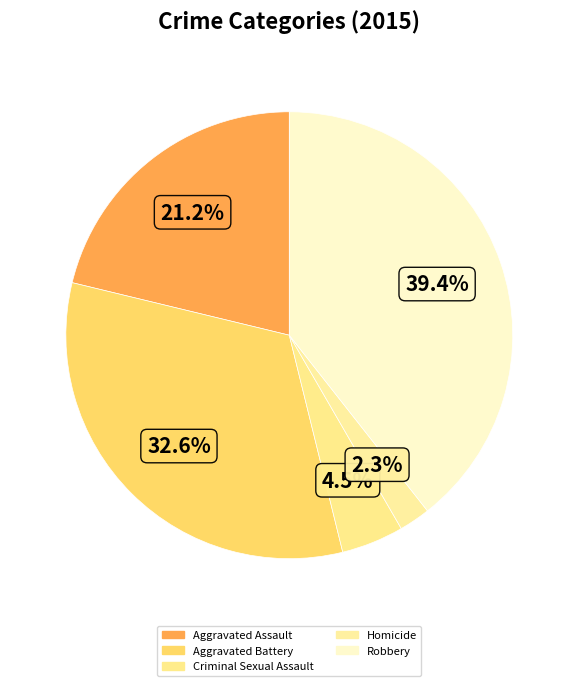

What percentage is the Homicide slice, to the nearest percent?

2%